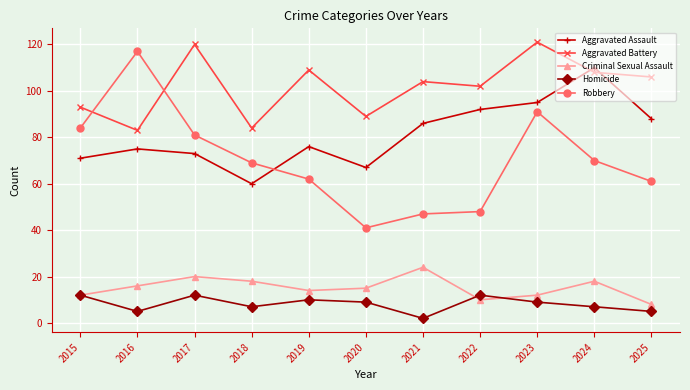

How many series are shown in this chart?

5